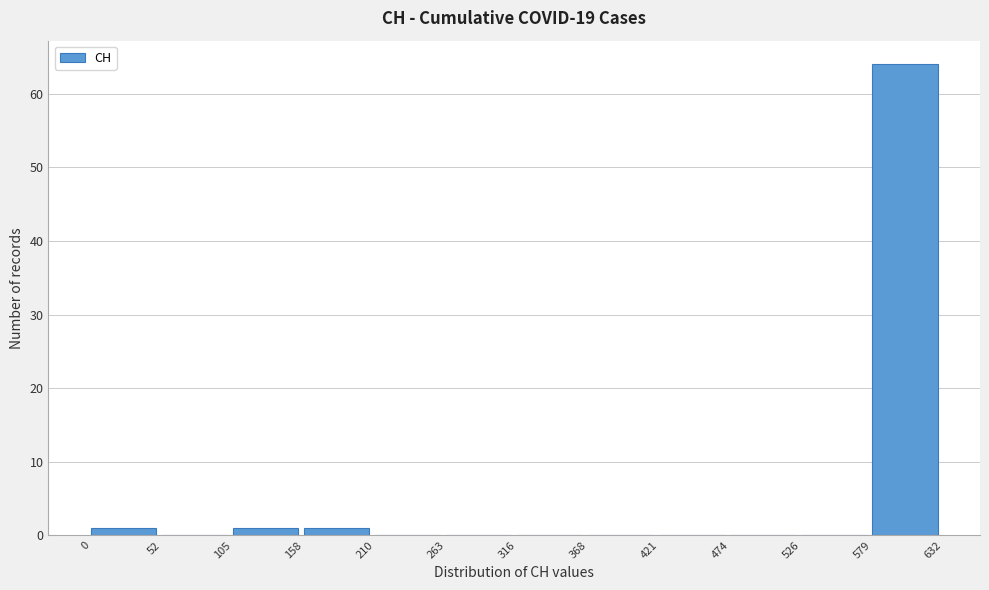

Reading left to right, transcribe this chart: for each bar, give the range it covers on the x-axis and its height. The values are not printed on the chart, so give them approximately, as read against the axis.

0 to 52: 1
52 to 105: 0
105 to 158: 1
158 to 210: 1
210 to 263: 0
263 to 316: 0
316 to 368: 0
368 to 421: 0
421 to 474: 0
474 to 526: 0
526 to 579: 0
579 to 632: 64